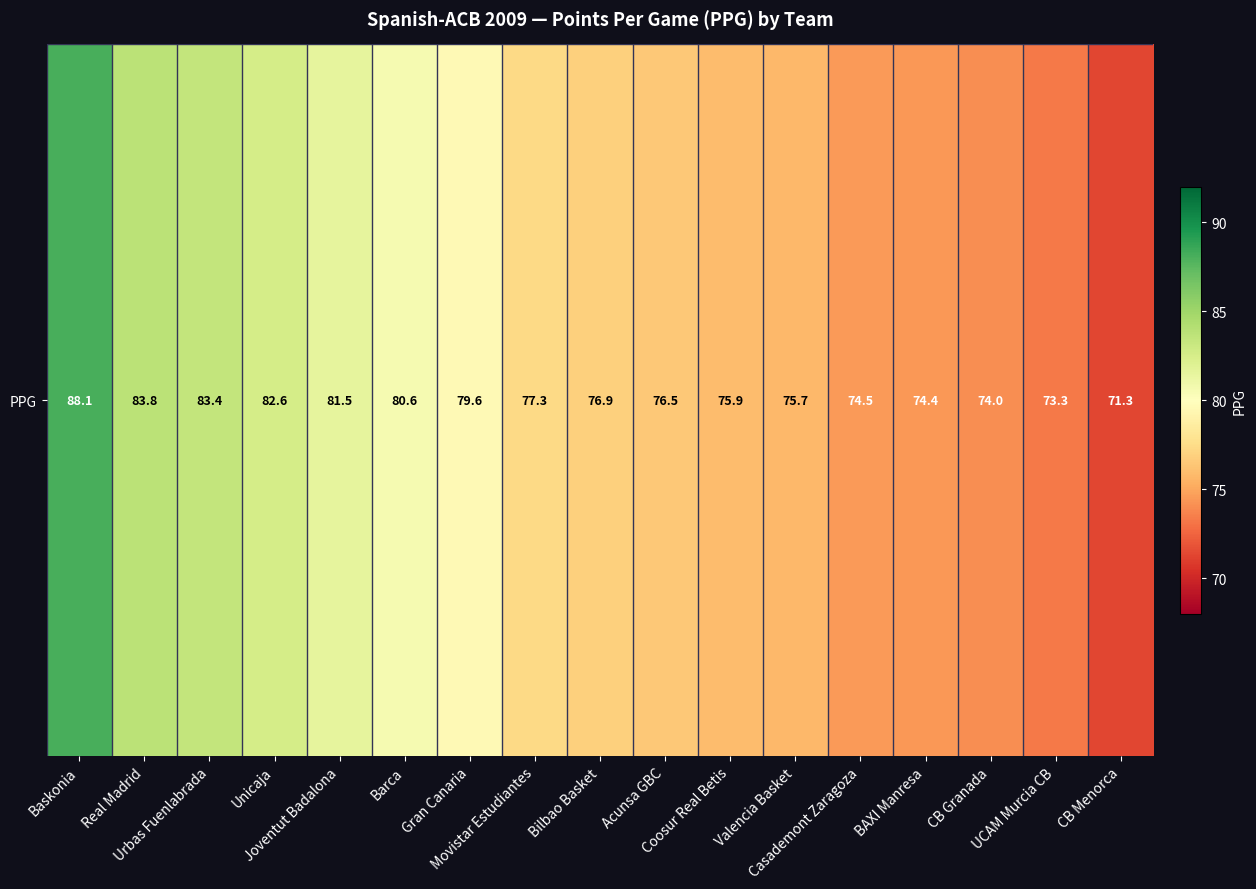

What is the ratio of the value at CB Menorca to the value at Urbas Fuenlabrada?

0.9